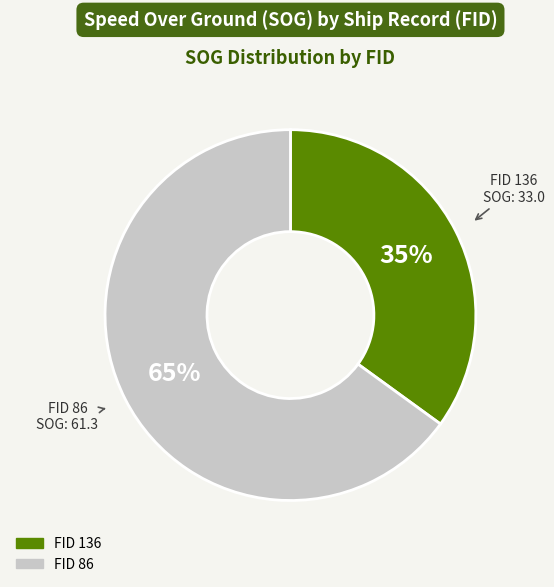

Is there any slice that represents more than half of the pie?

Yes